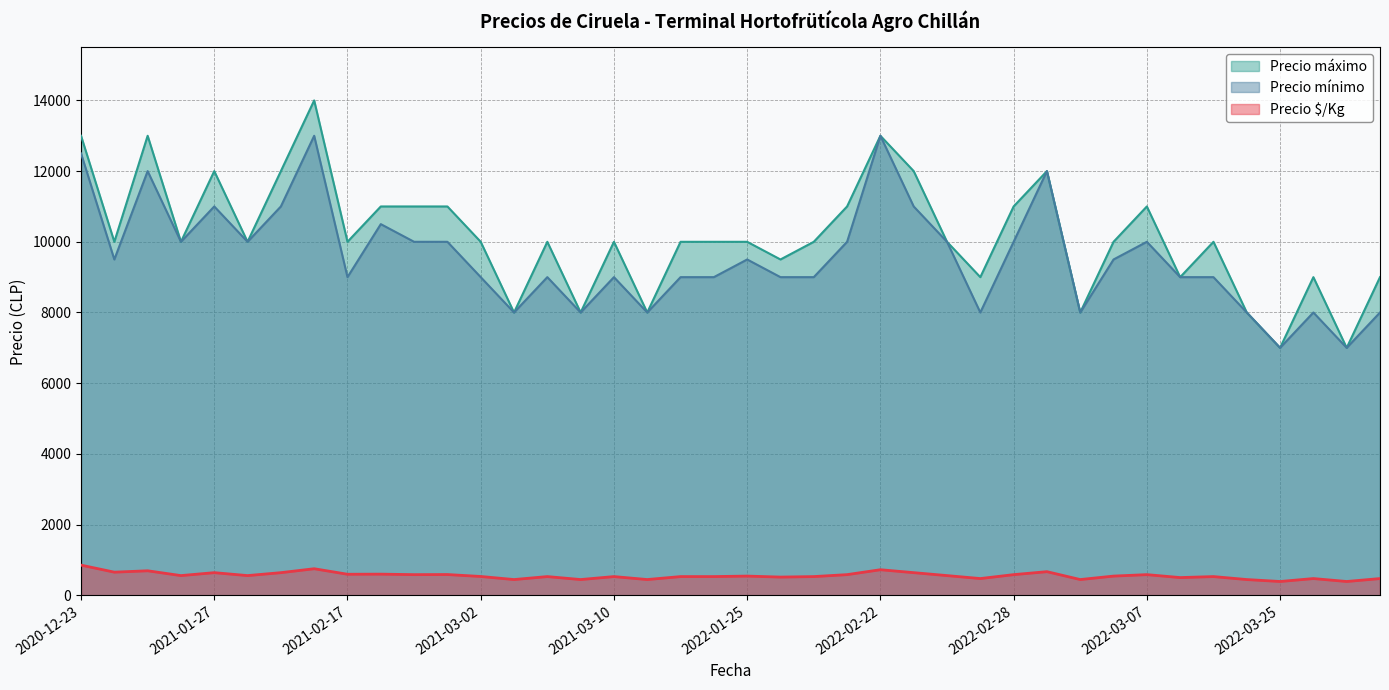

What is the total value across all series at 2022-02-28?

21583